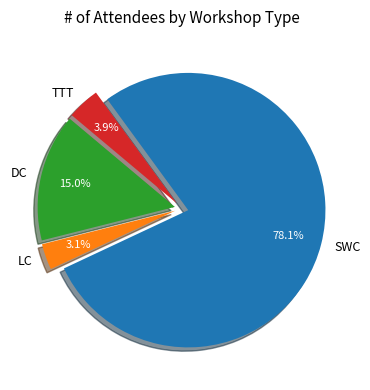

What is the ratio of the value at LC to the value at TTT?

0.8